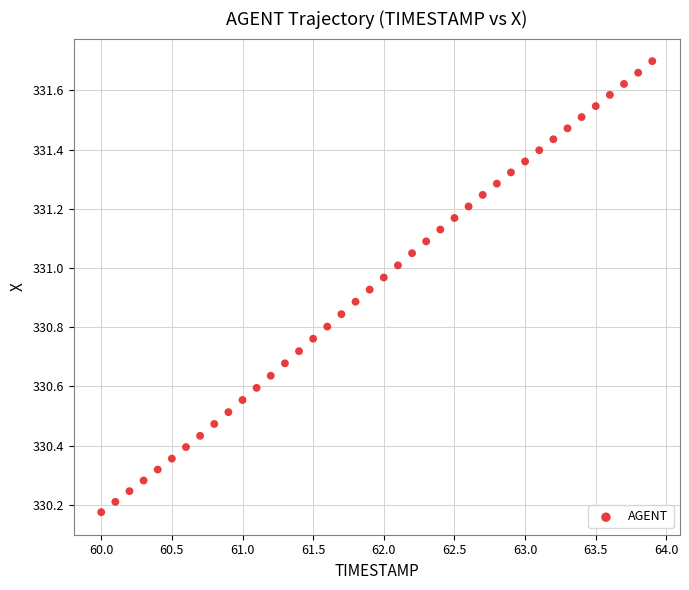

What is the range of X values (max minus min)?

3.9